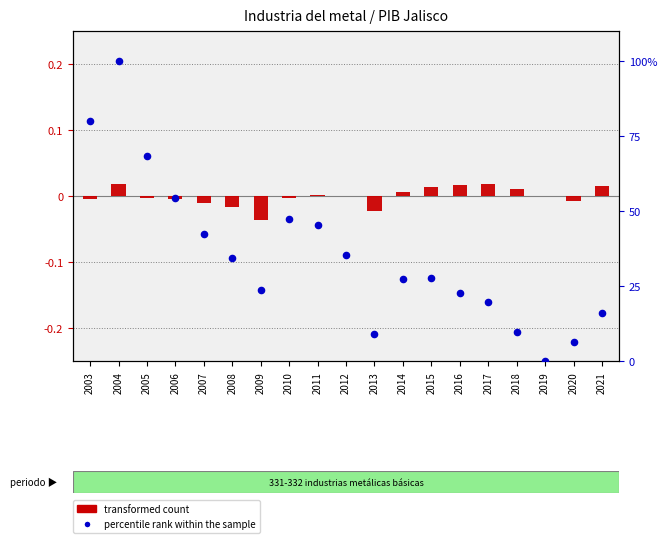

At which category is the sum across all series the highest?

2004